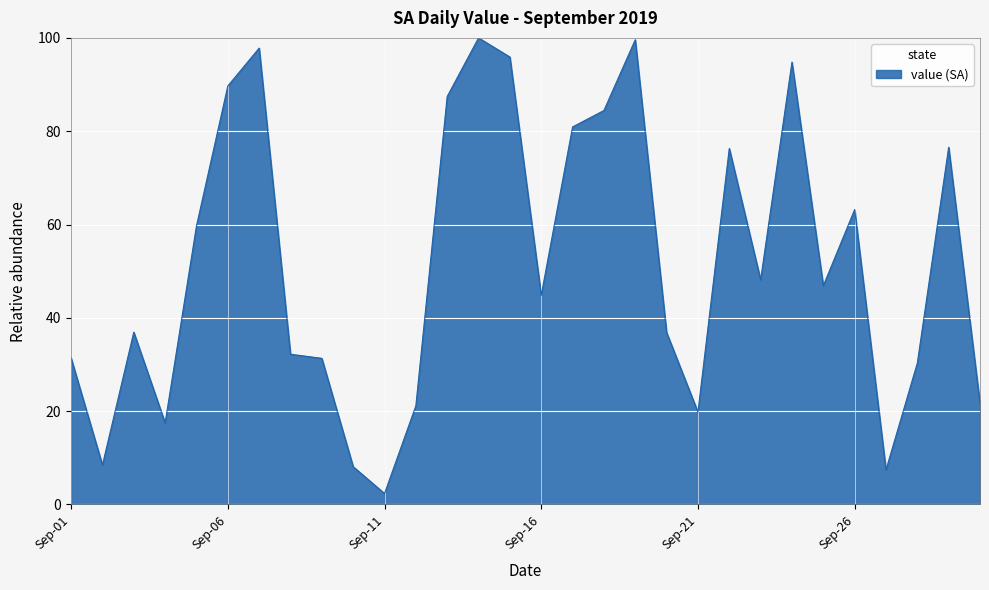

What is the average value?

51.7